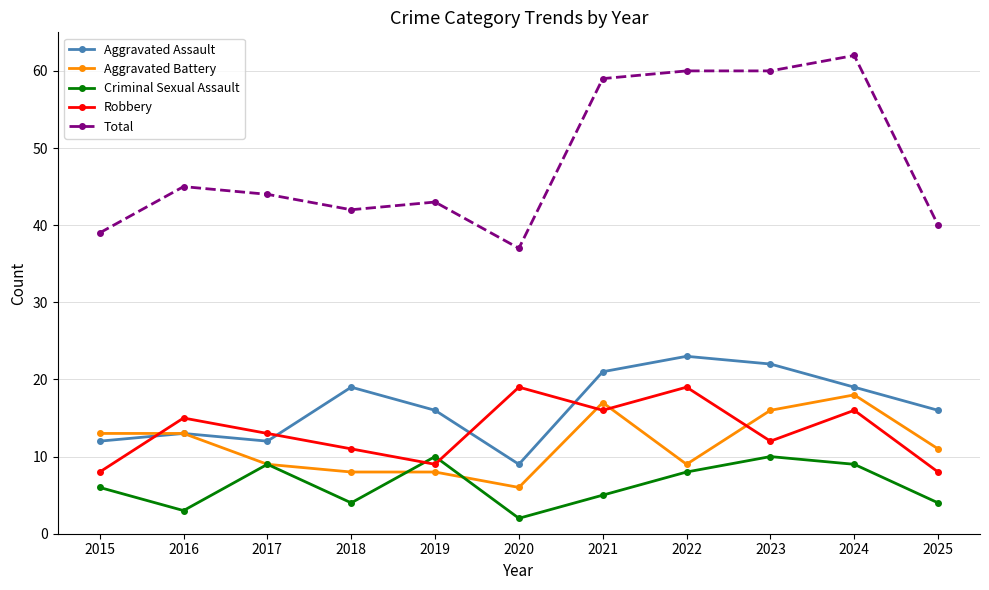

How many distinct data groups are displayed?

5